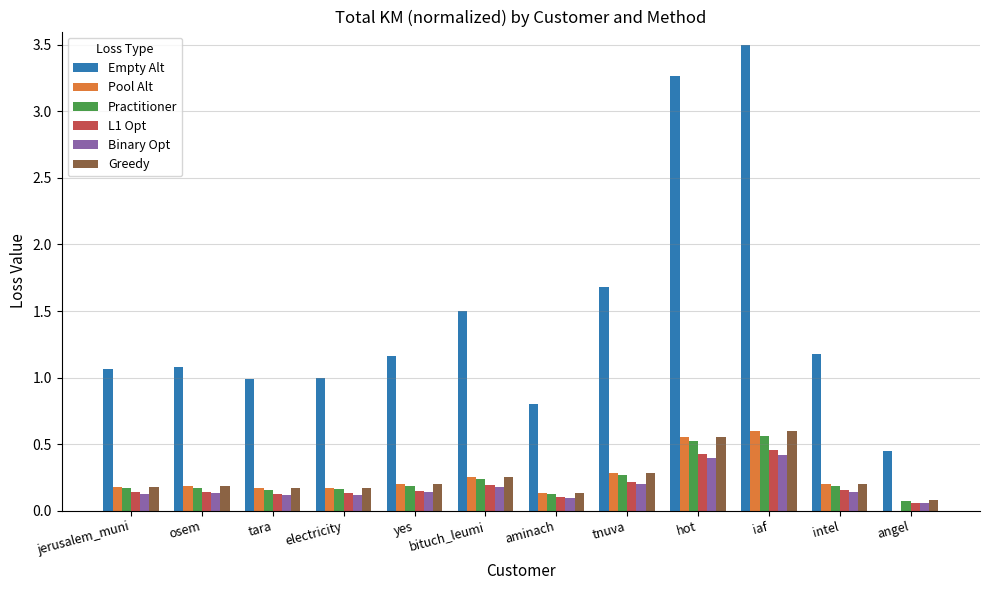

Which series changed the most between electricity and hot?

Empty Alt